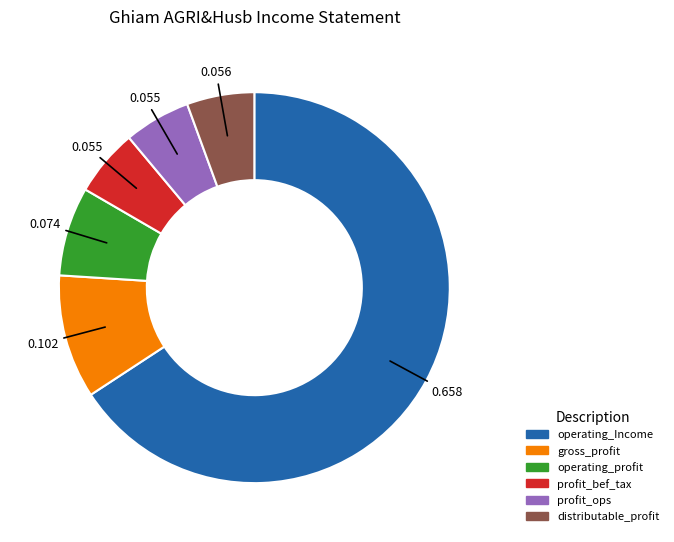

How many slices are in this pie chart?

6